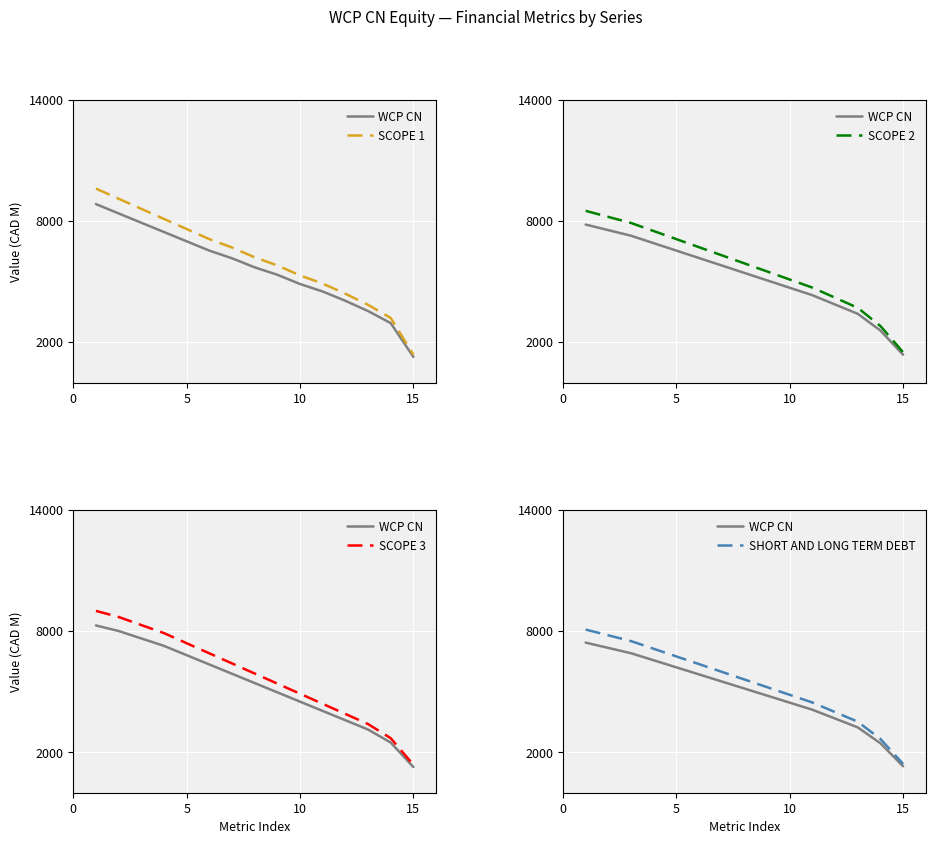

Rank the series by their maximum value, from lowest to highest.

WCP CN, SHORT AND LONG TERM DEBT, SCOPE 2, SCOPE 3, SCOPE 1